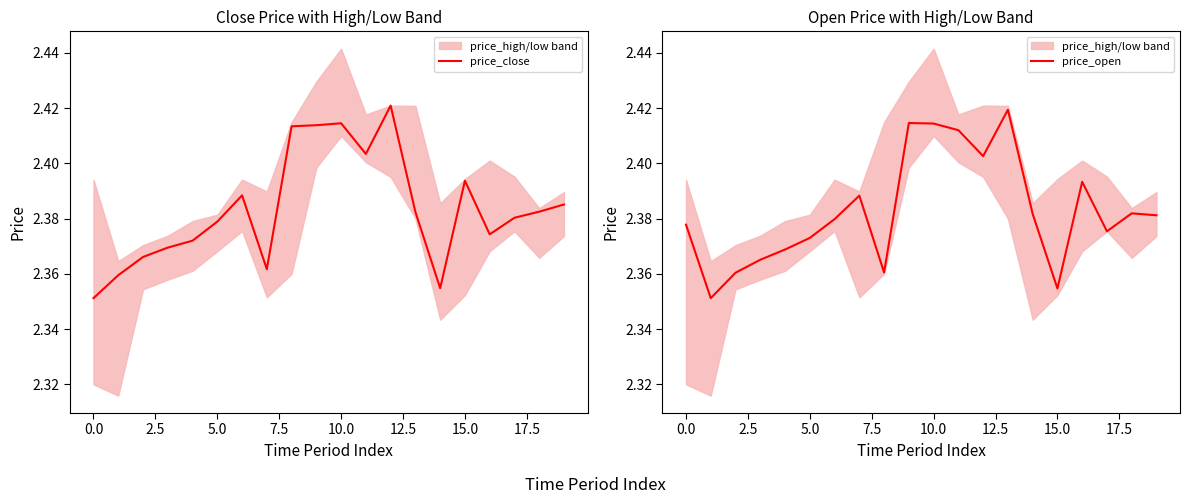

Which series has the largest total across all categories?

price_close